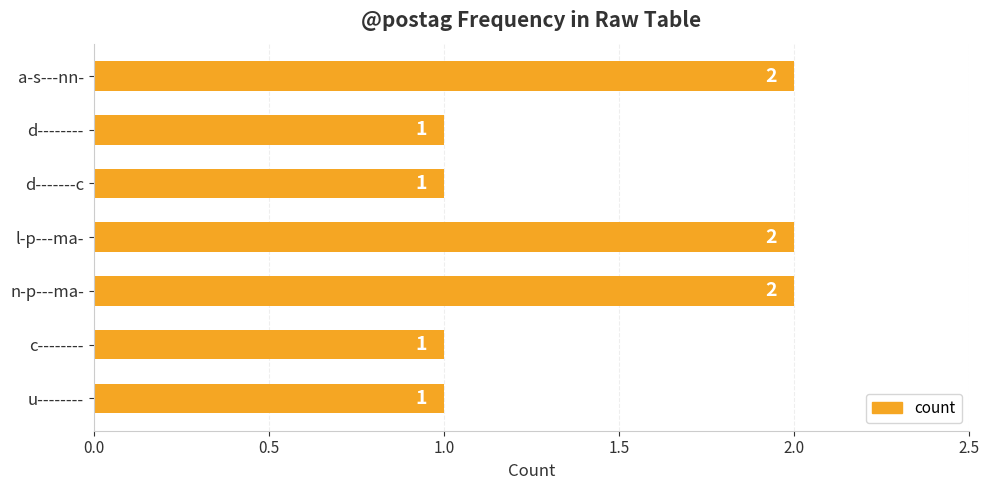

What is the value of the 5th bar from the top?

2